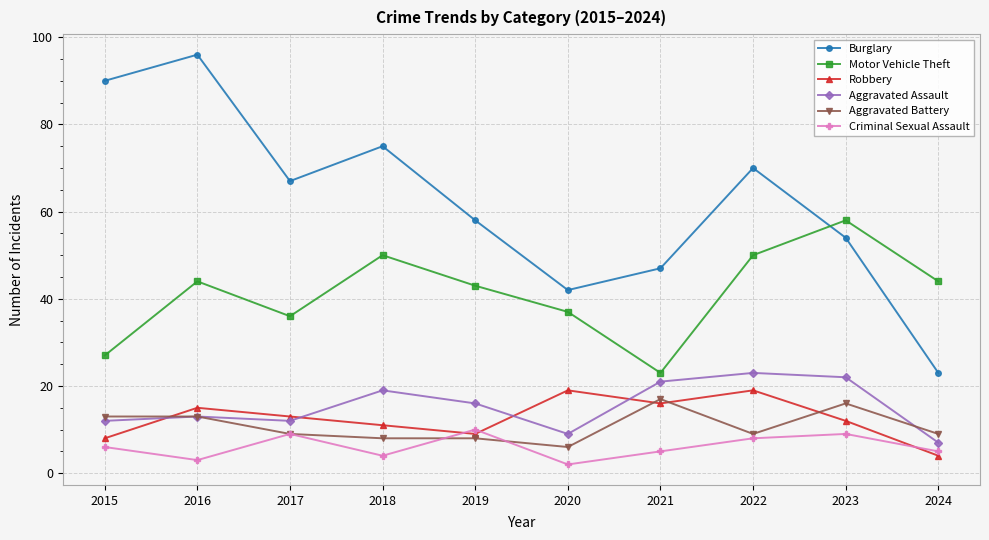

What is the value of the Aggravated Assault point at the 6th from the left?

9